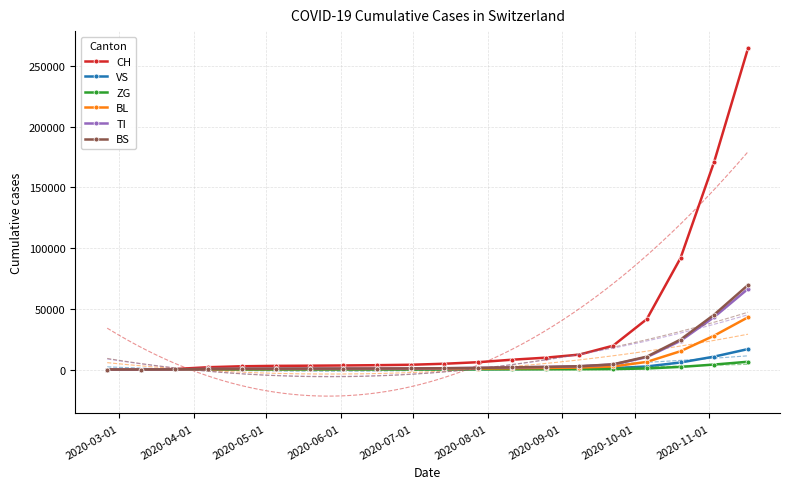

What is the value of the BL point at the 4th from the left?

298